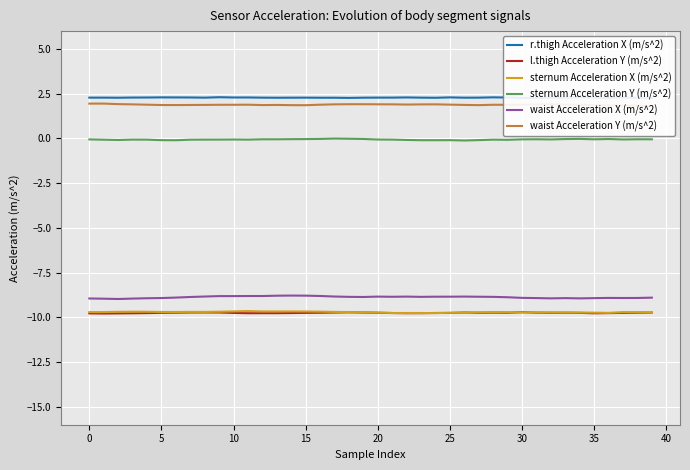

Which series has the widest spread of values?

waist Acceleration X (m/s^2)